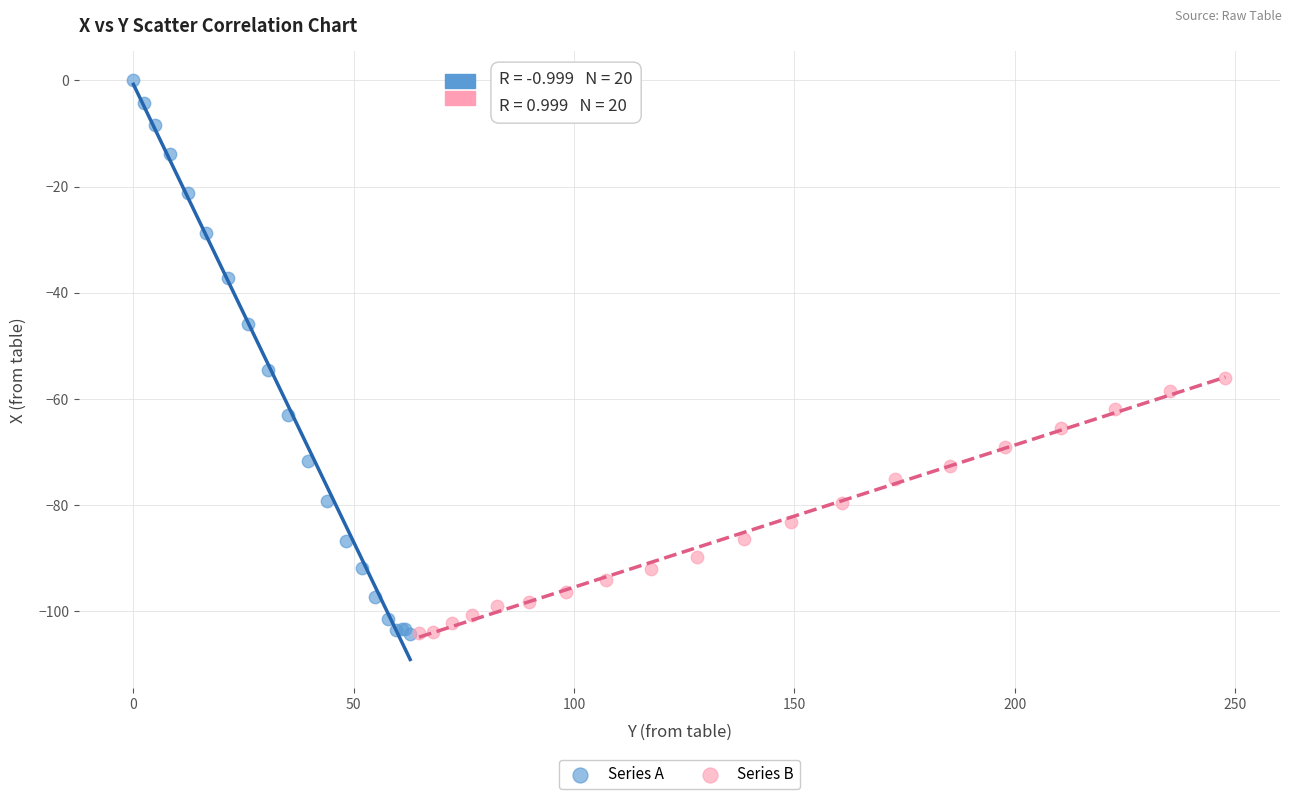

Which series has the largest Y range (max minus min)?

Series A